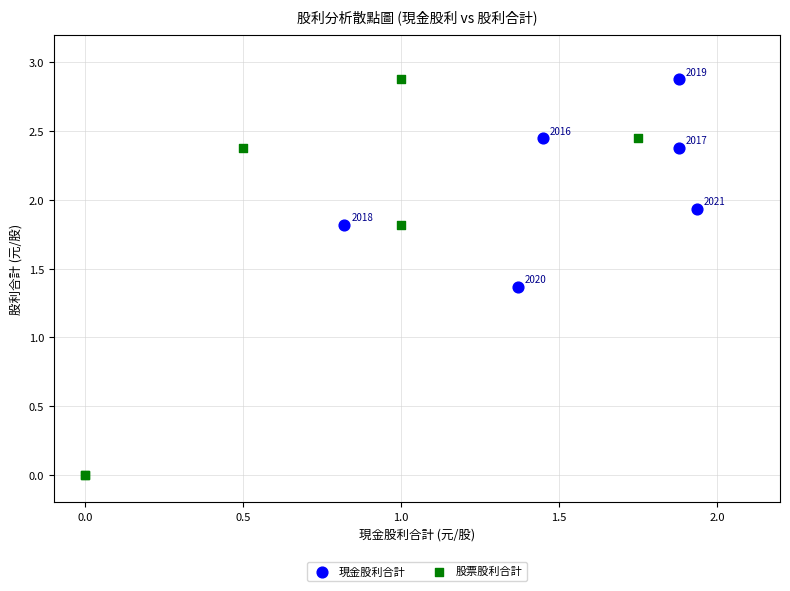

Which series reaches the minimum Y coordinate?

股票股利合計